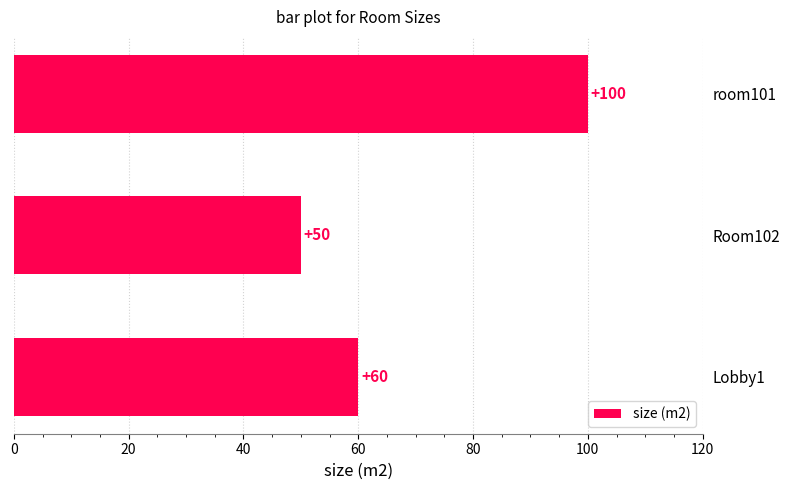

List the labels in order of value, smallest first.

Room102, Lobby1, room101